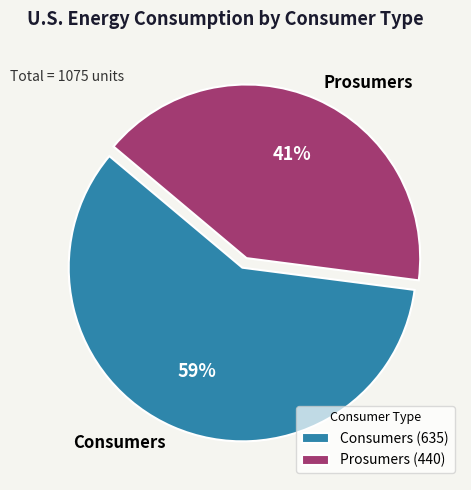

To the nearest percent, what percentage of the pie is Consumers?

59%